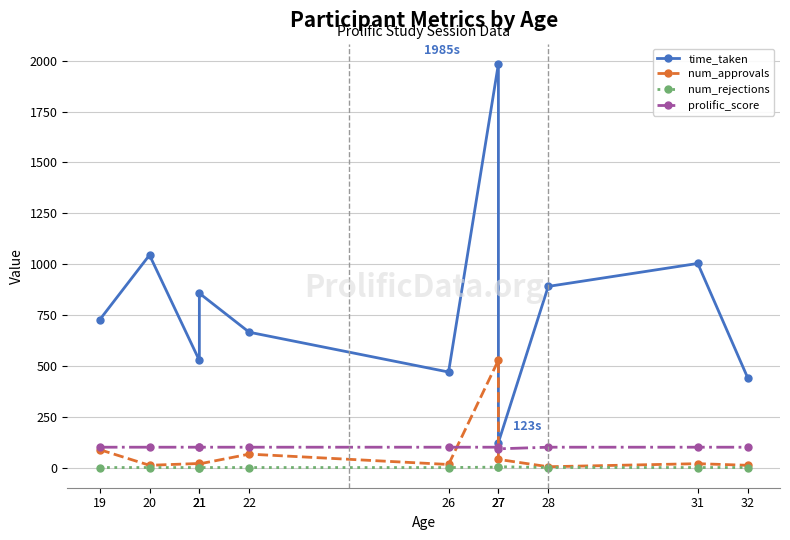

Which series has the largest total across all categories?

time_taken